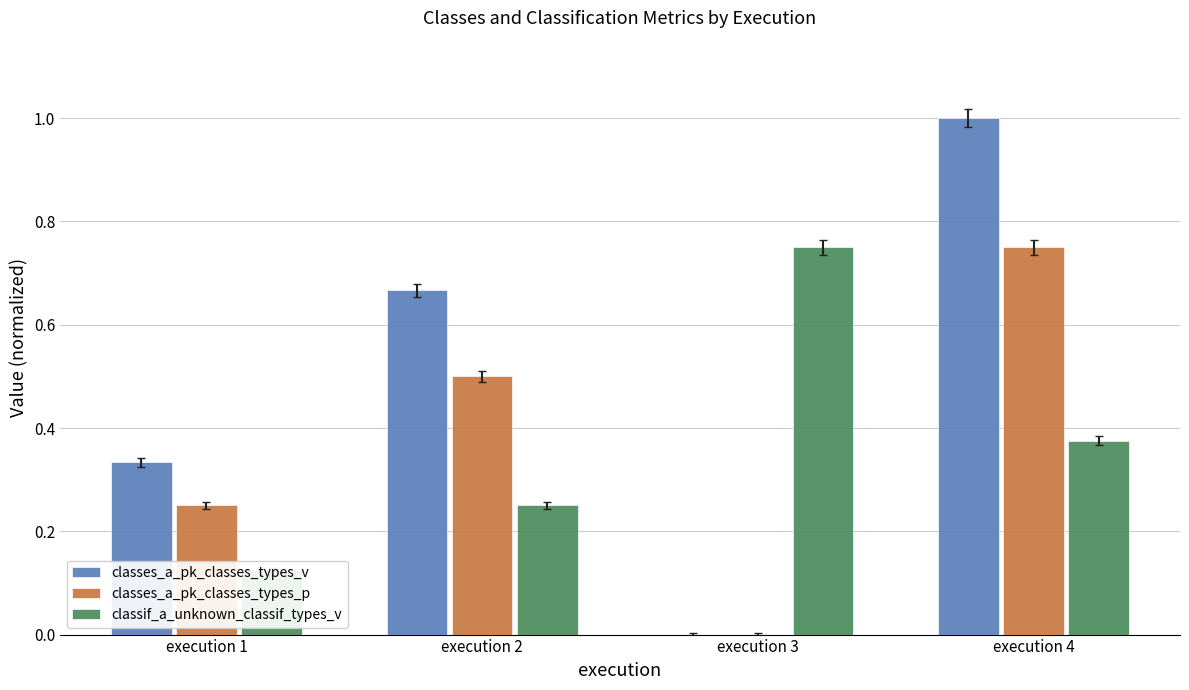

What is the total value across all series at execution 3?

0.8